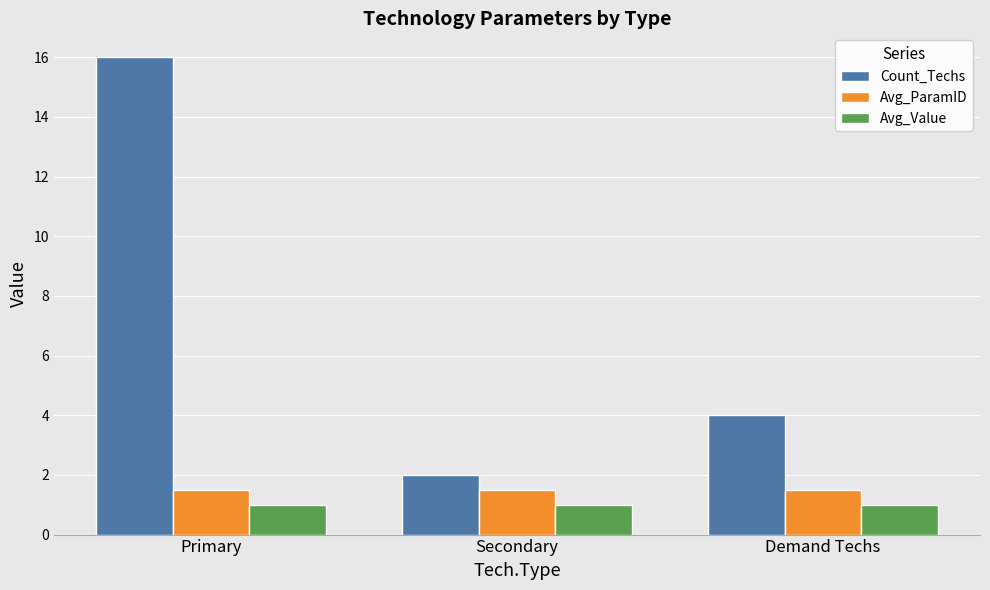

Which category has the lowest value in the Count_Techs series?

Secondary